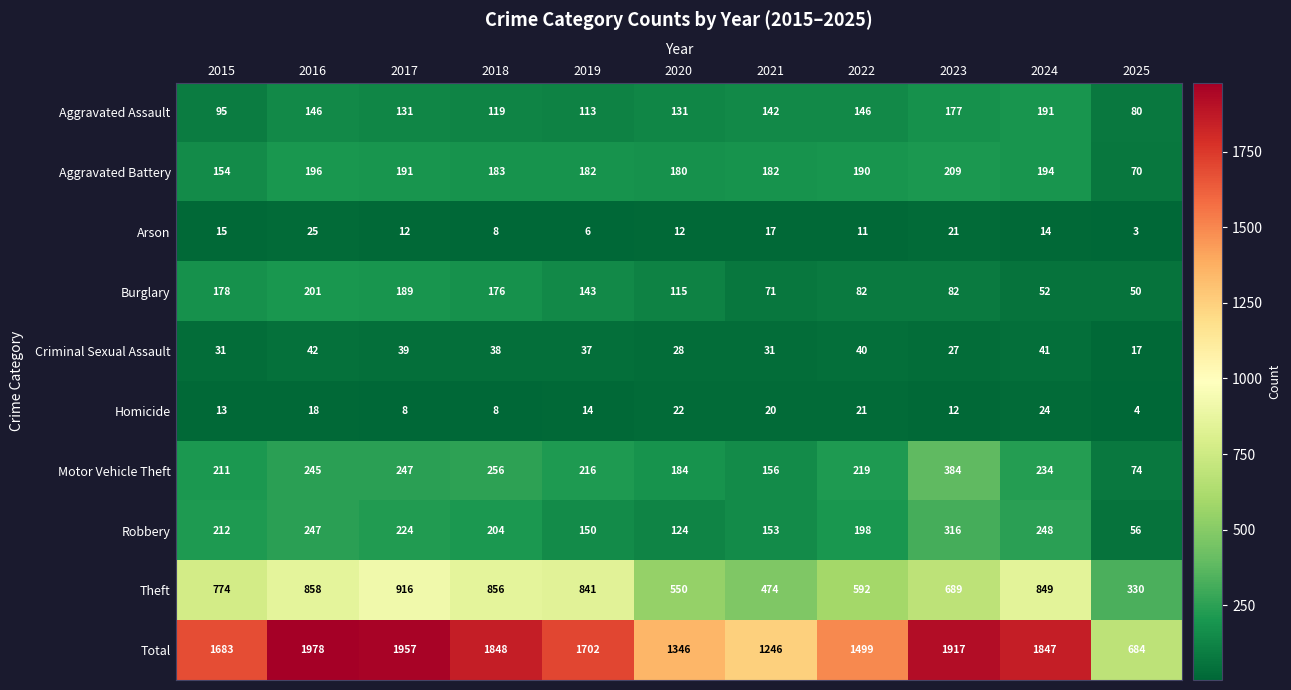

Between 2024 and 2025, which series saw the biggest shift?

Total